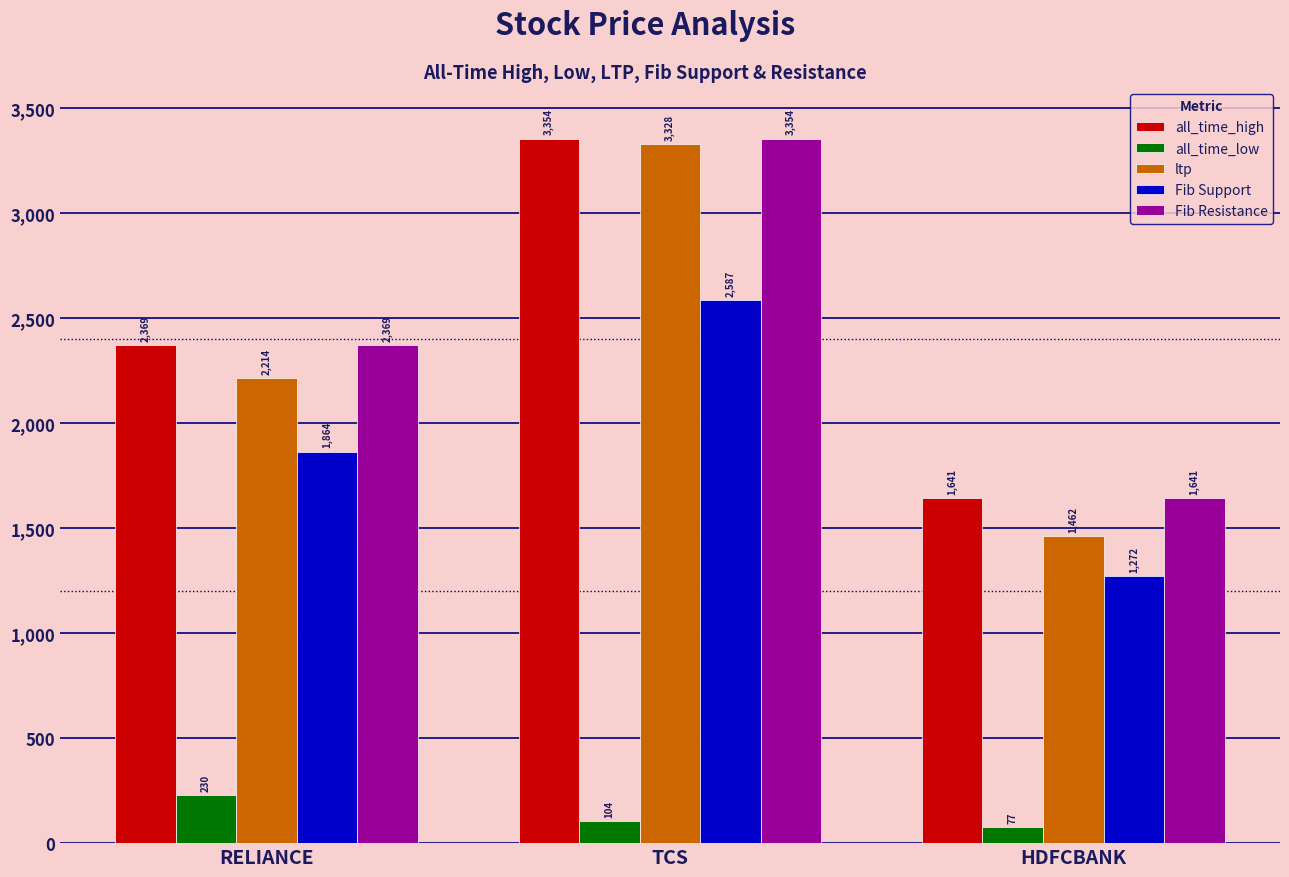

Which series has the largest range (max minus min)?

ltp